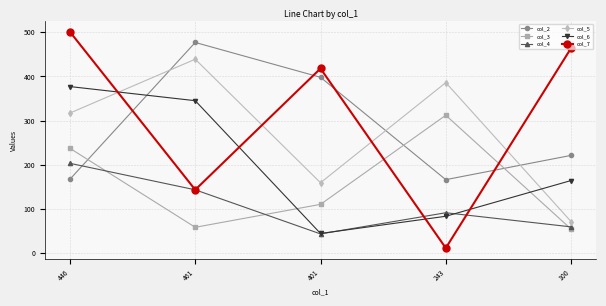

How many lines are shown in the chart?

6